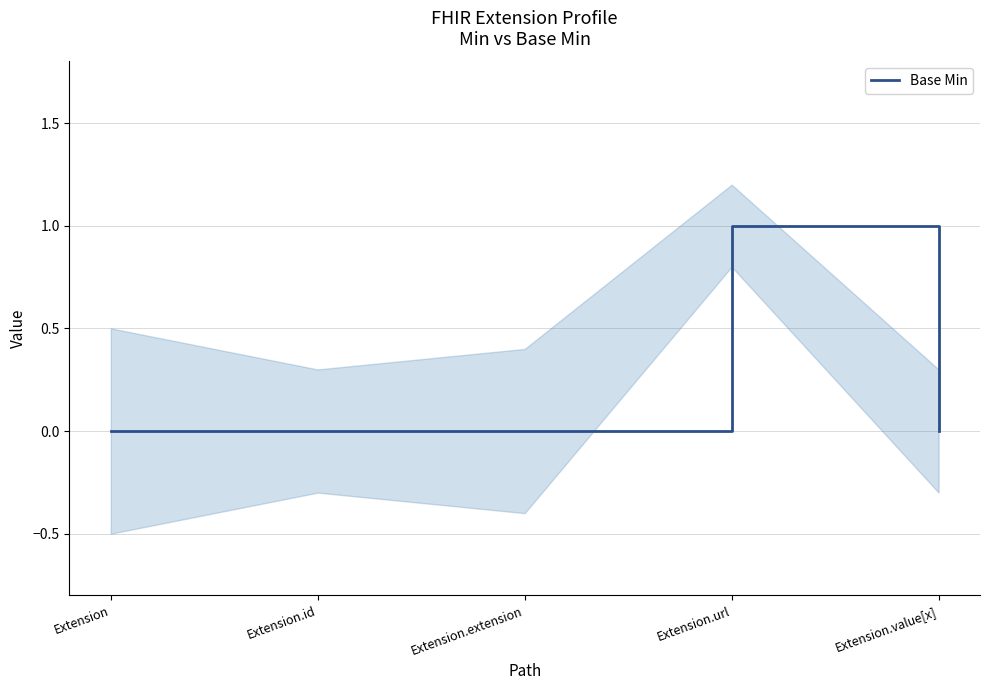

True or false: the data shows -1 at Extension.value[x].

False